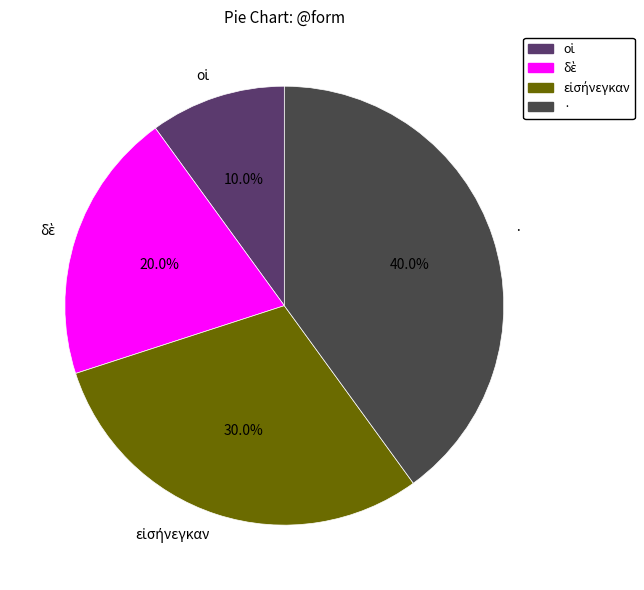

Which category has the biggest portion of the pie?

·